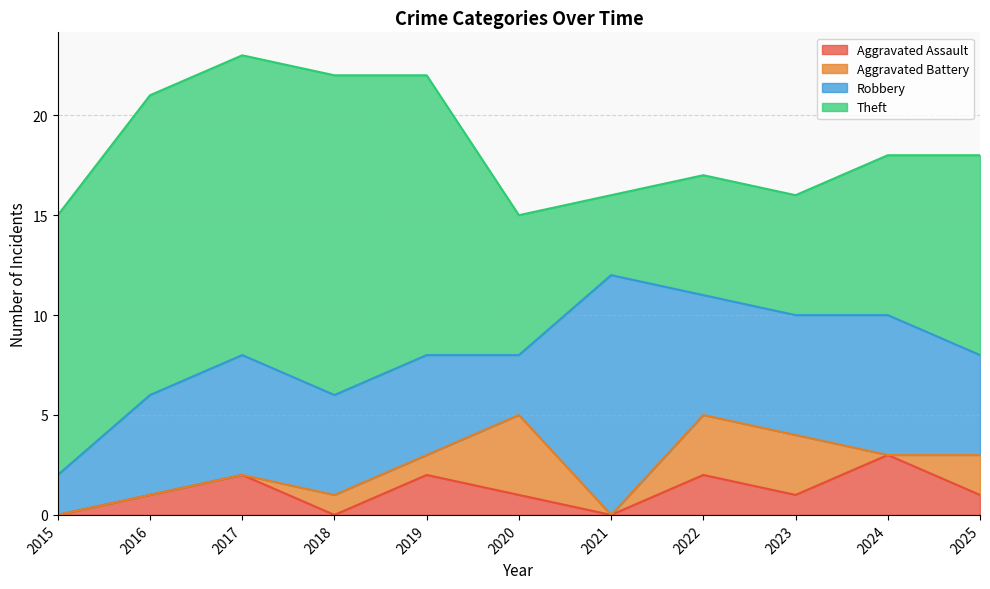

Is the value of Aggravated Assault at 2017 greater than the value of Robbery at 2024?

No